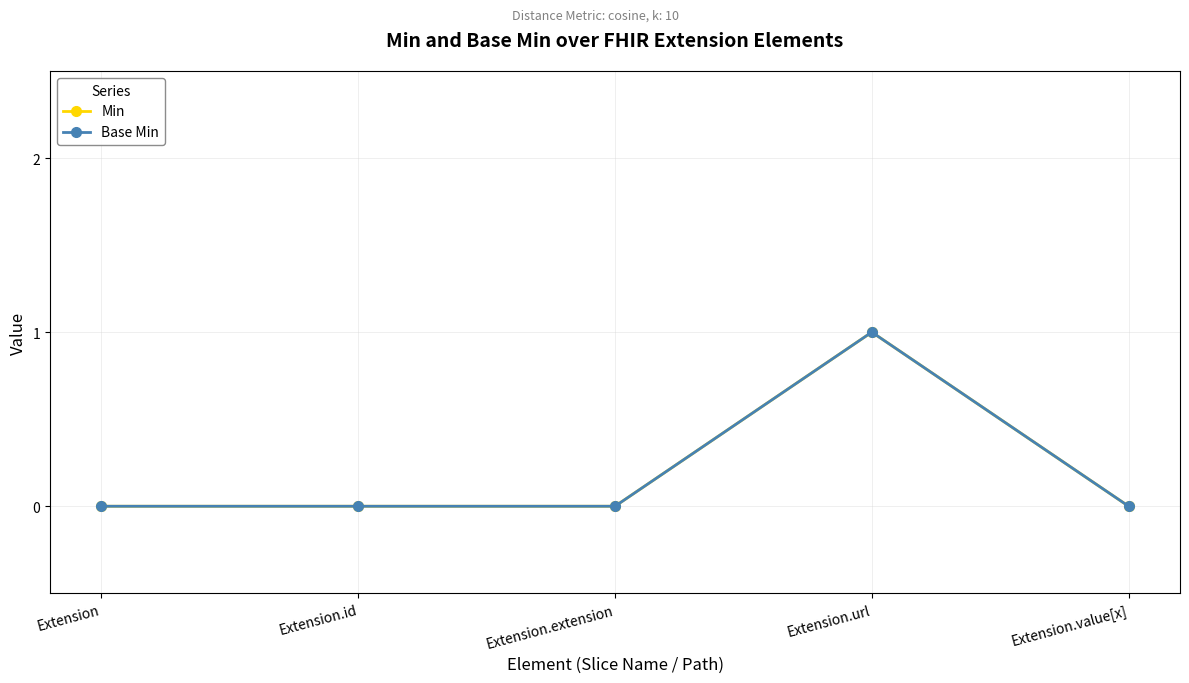

Is this an area chart (filled region under the line)?

No